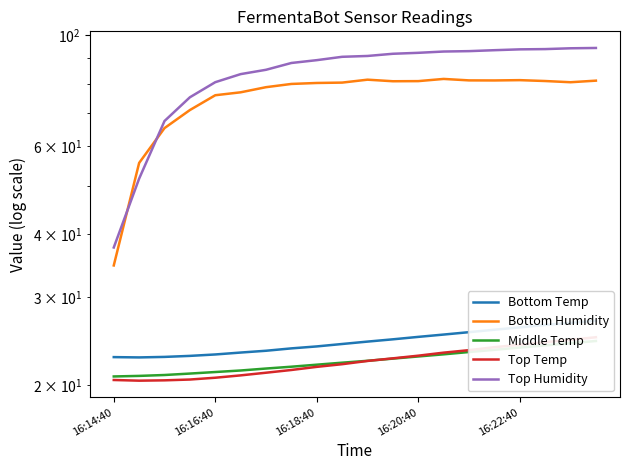

What is the average value of the Bottom Temp series?

24.5